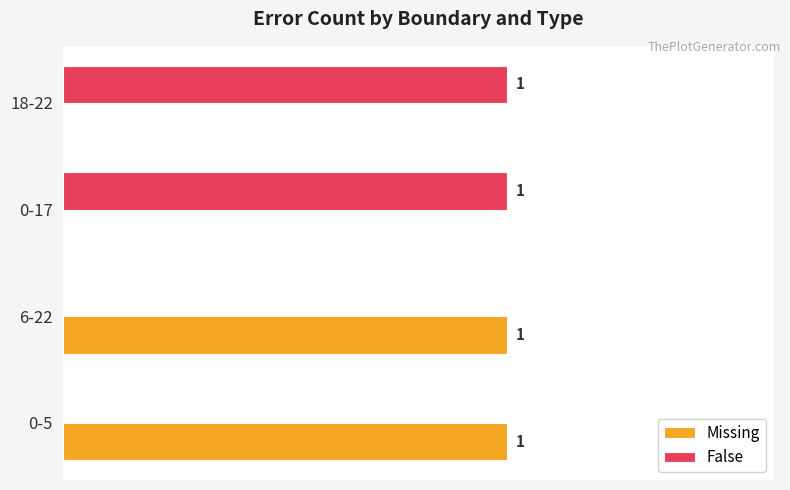

Is the value of False at 0-5 greater than the value of Missing at 0-5?

No